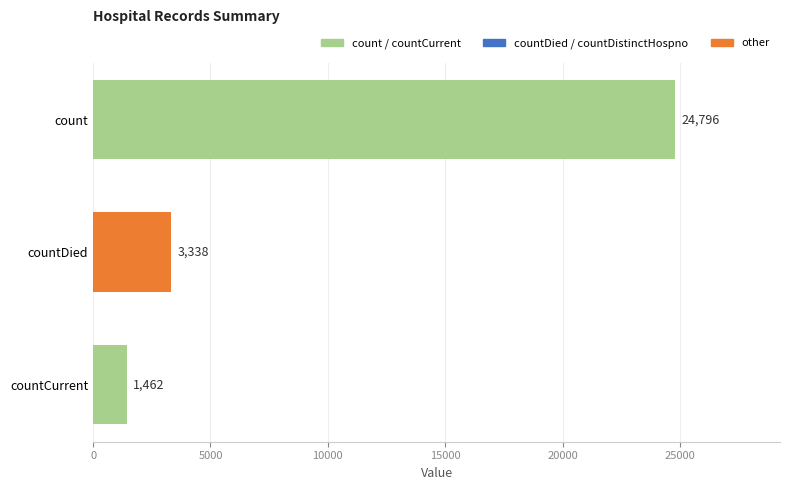

What is the sum of all values?

29596